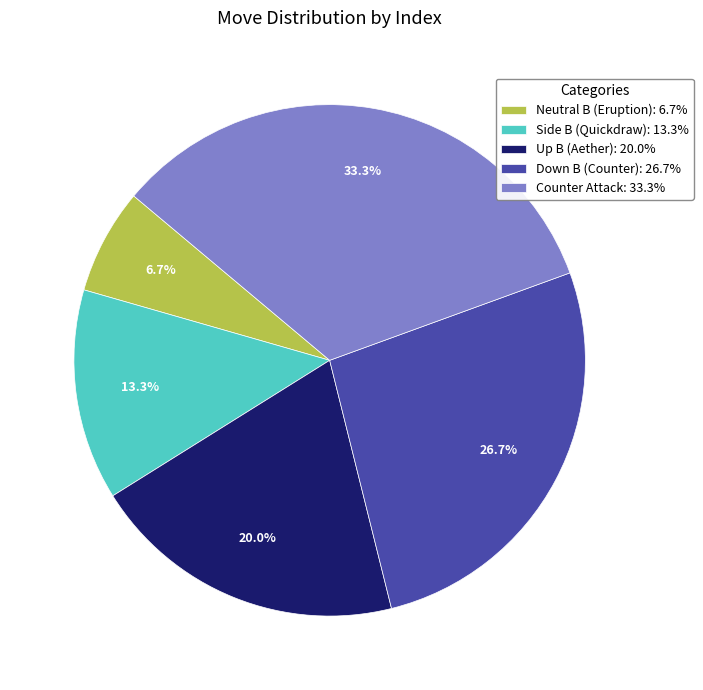

Which category has the biggest portion of the pie?

Counter Attack